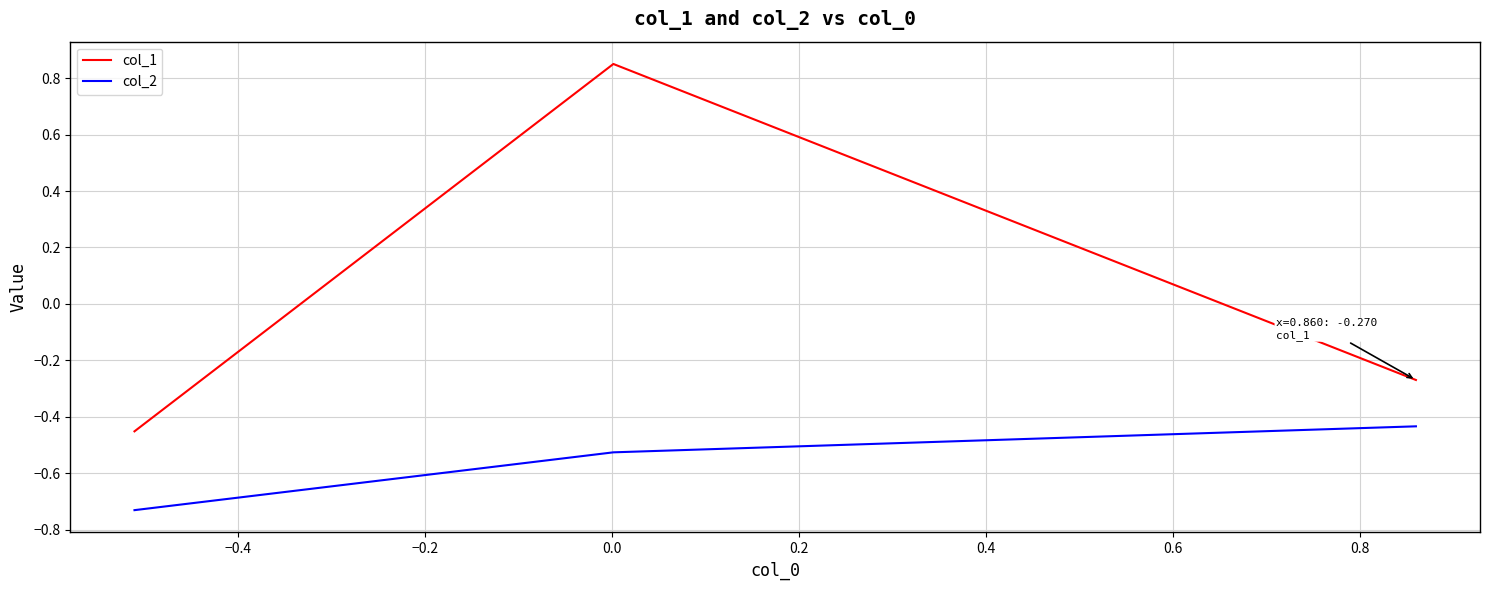

List the series in order of their peak value, highest first.

col_1, col_2